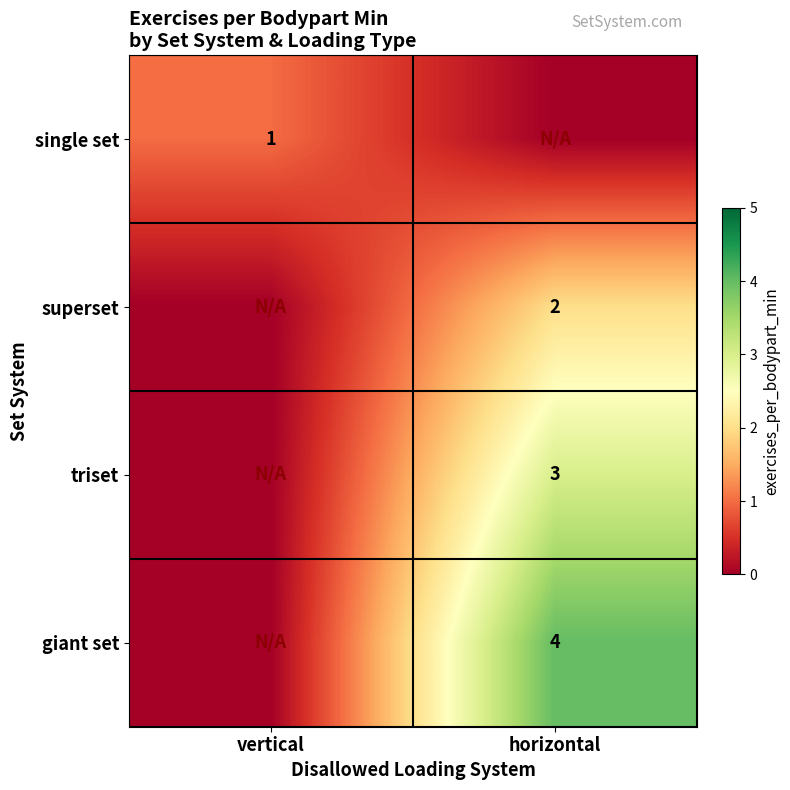

Is it true that superset equals 2 at horizontal?

True